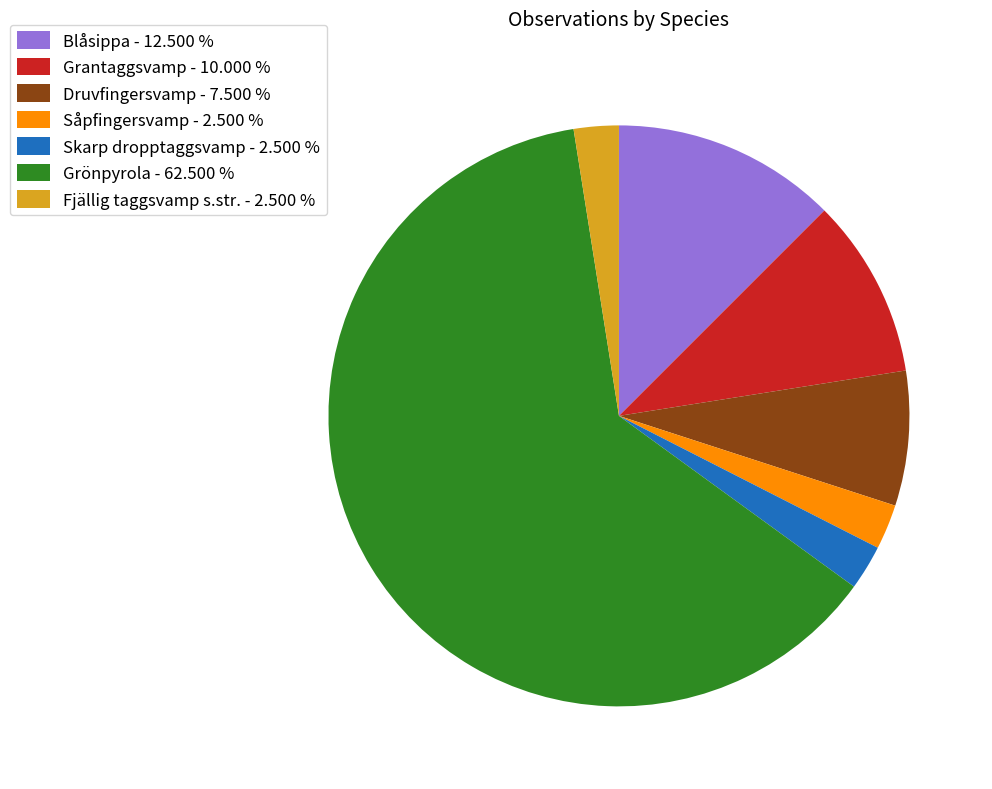

What is the ratio of the value at Grönpyrola - 62.500 % to the value at Skarp dropptaggsvamp - 2.500 %?

25.0